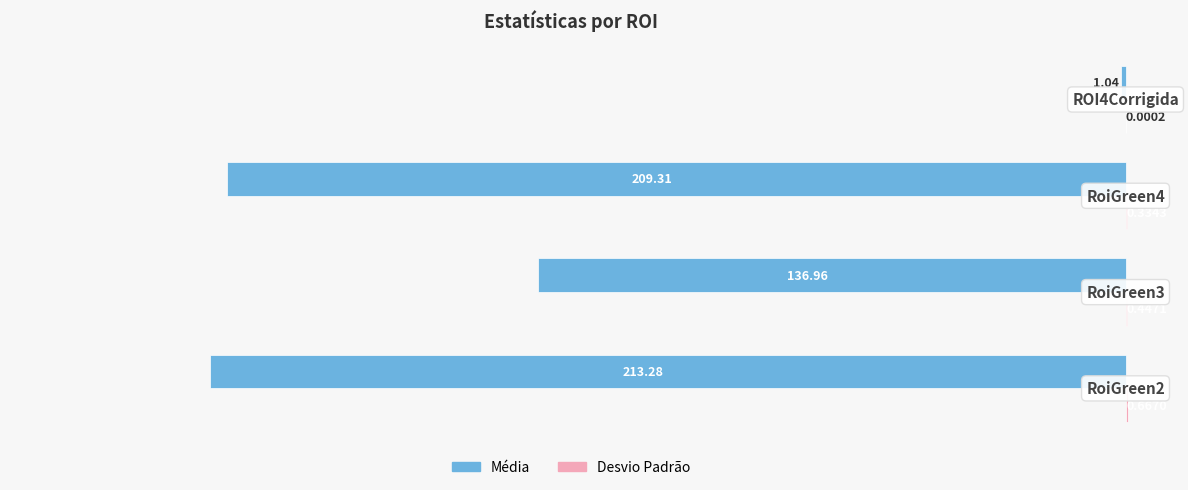

How many distinct data groups are displayed?

2